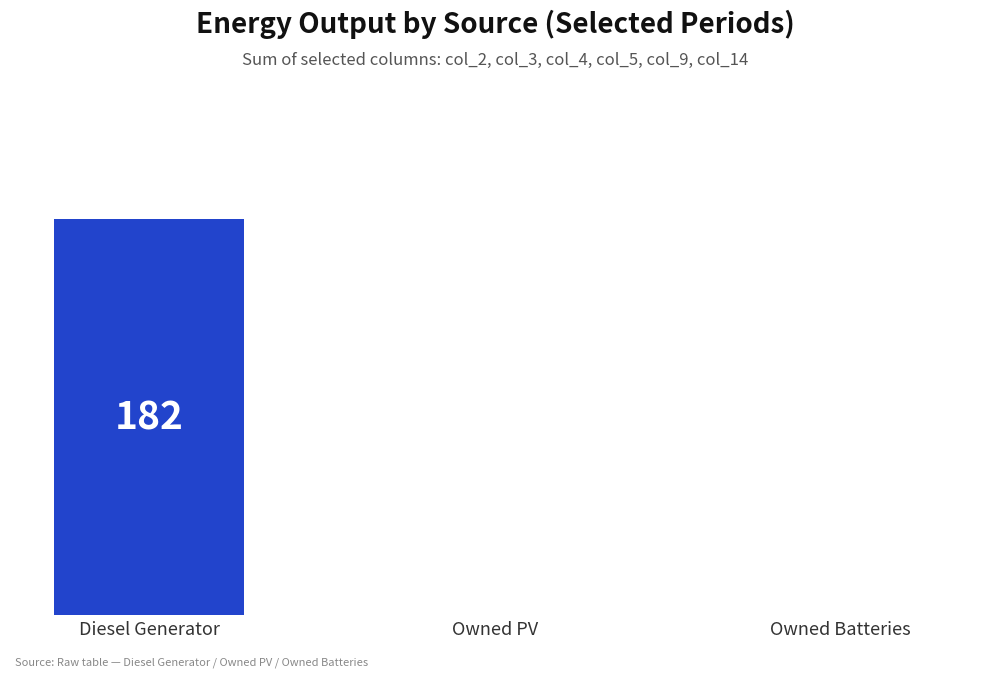

Is it true that the value at Owned PV is 107?

False